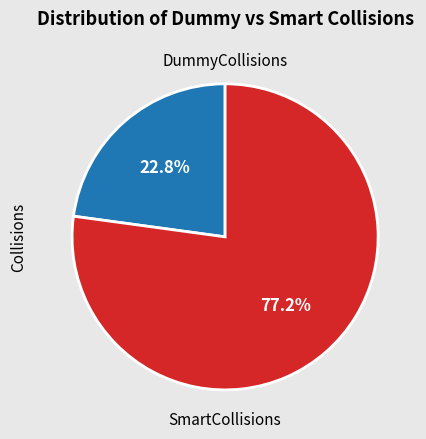

How many slices are in this pie chart?

2